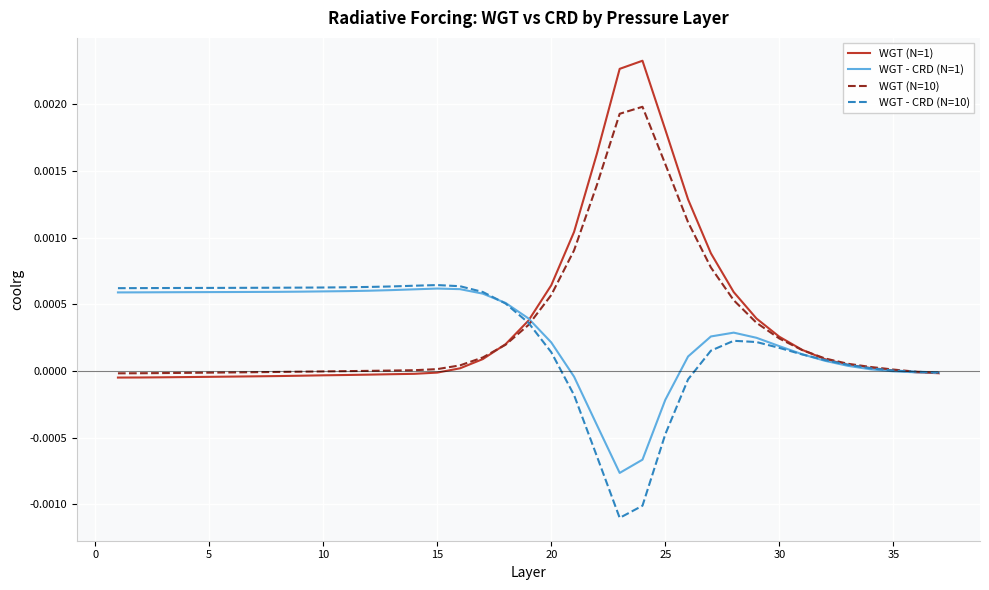

Which series has the largest range (max minus min)?

WGT (N=1)